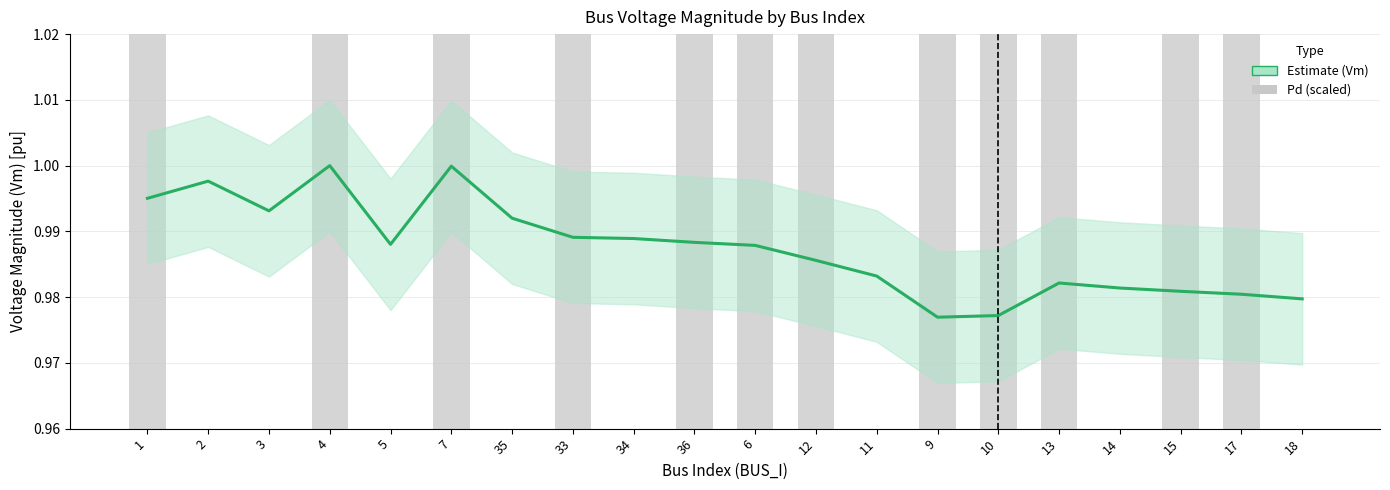

Which series has the largest total across all categories?

Pd (scaled)